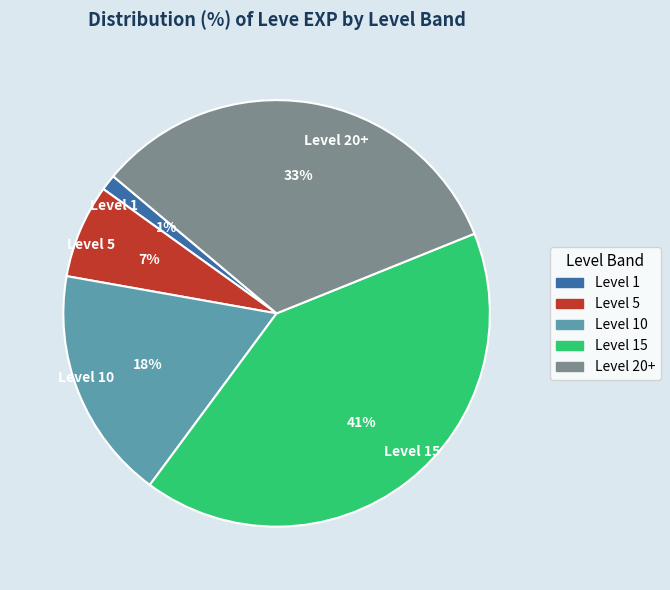

Which category has the biggest portion of the pie?

Level 15